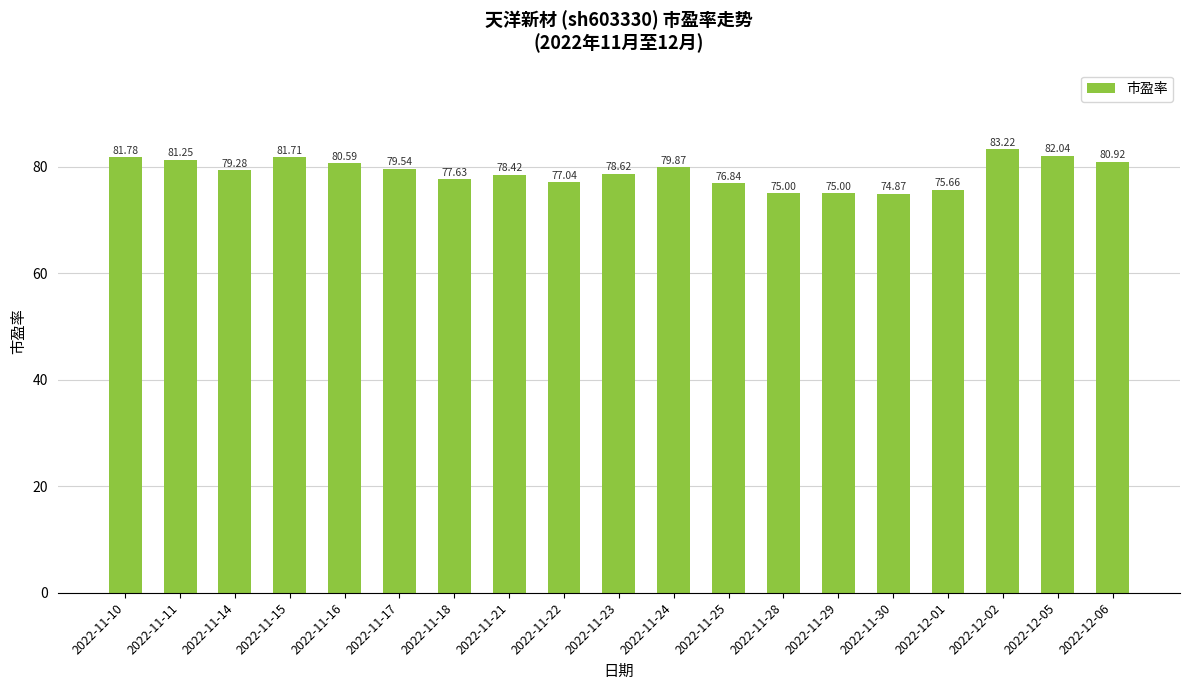

What is the change in value from 2022-11-23 to 2022-12-05?

+3.4